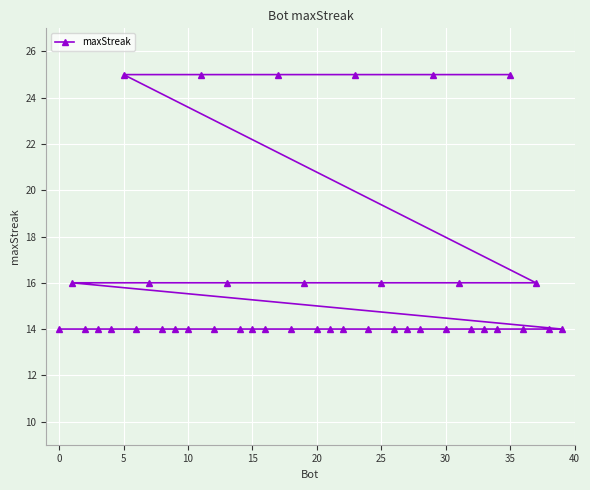

What is the approximate value at 20, to the nearest 5?

15